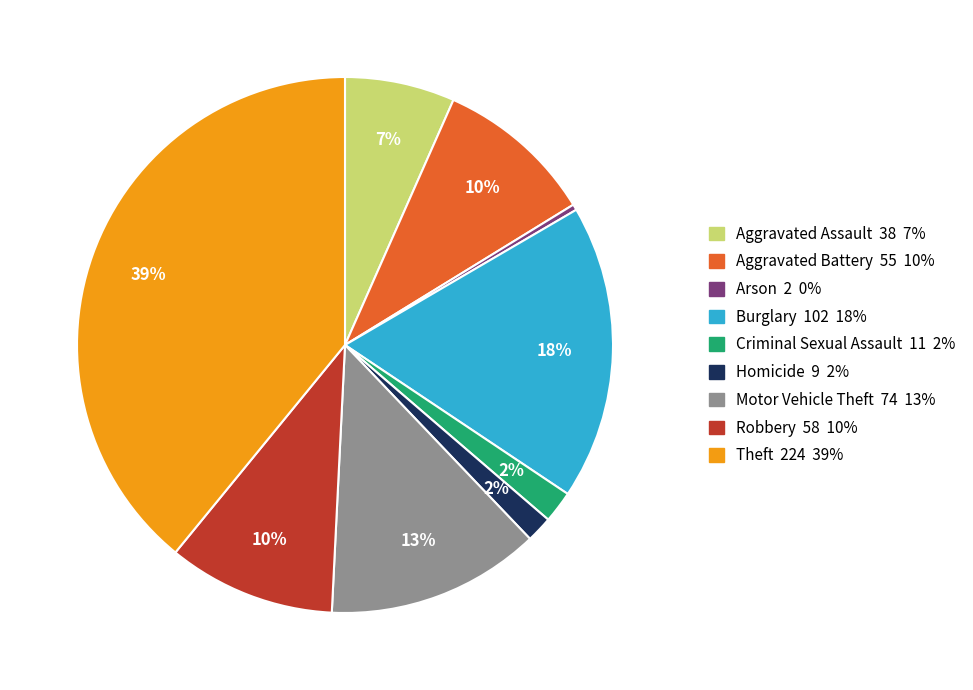

Is the sum of Criminal Sexual Assault 11 2% and Theft 224 39% greater than half?

No